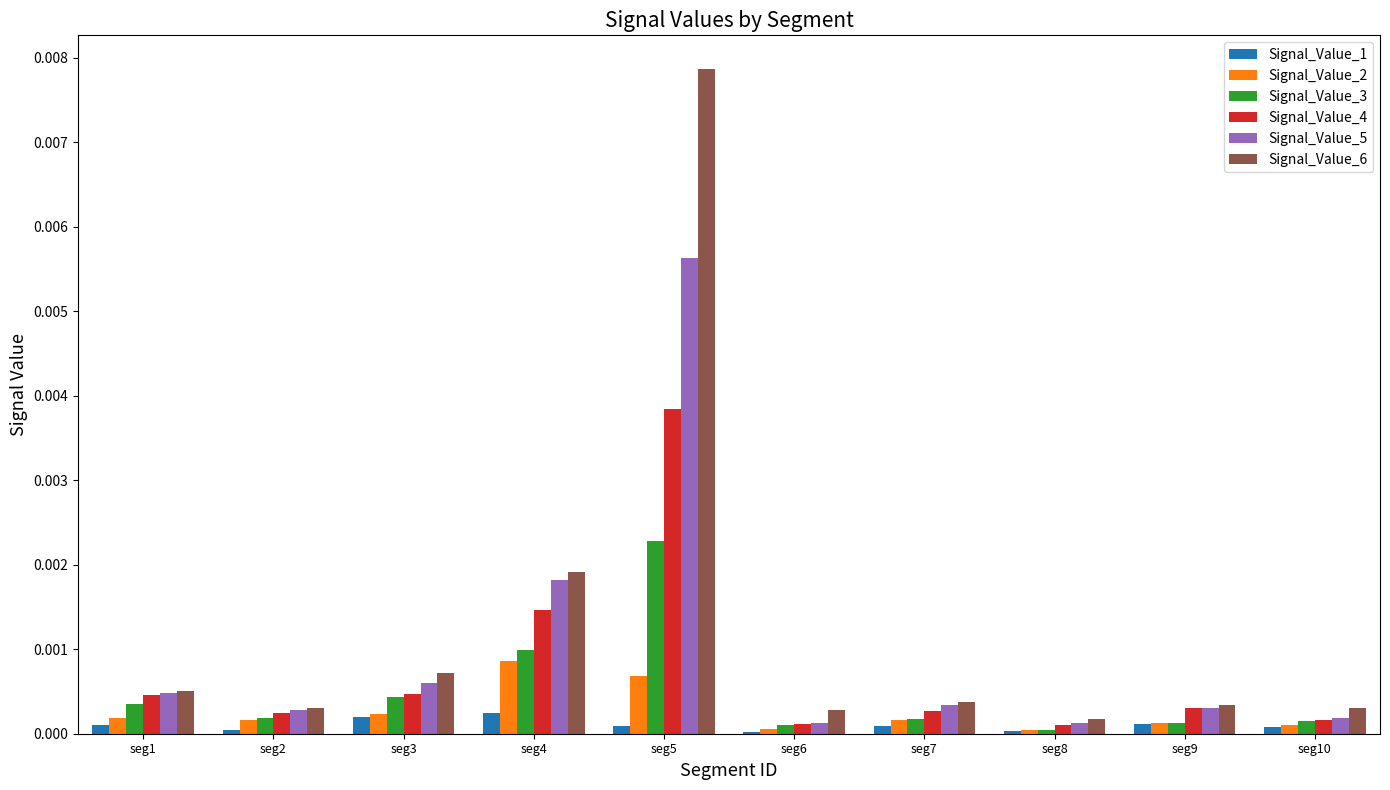

How many groups of bars are there?

10